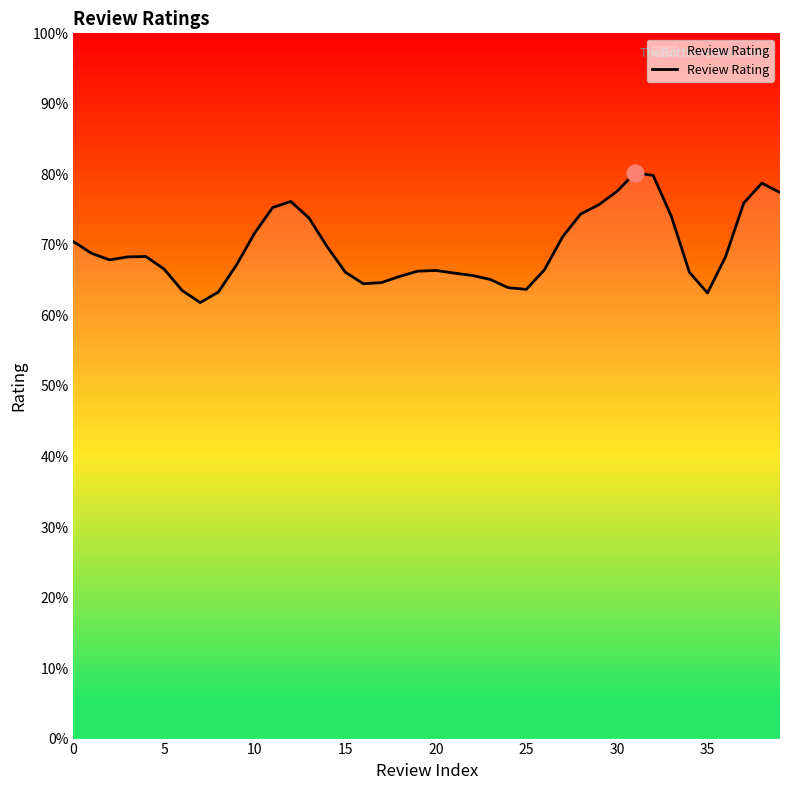

Reading left to right, transcribe all the data shown in this chart.

7.0	6.9	6.8	6.8	6.8	6.7	6.4	6.2	6.3	6.7	7.2	7.5	7.6	7.4	7.0	6.6	6.4	6.5	6.6	6.6	6.6	6.6	6.6	6.5	6.4	6.4	6.6	7.1	7.4	7.6	7.8	8.0	8.0	7.4	6.6	6.3	6.8	7.6	7.9	7.7